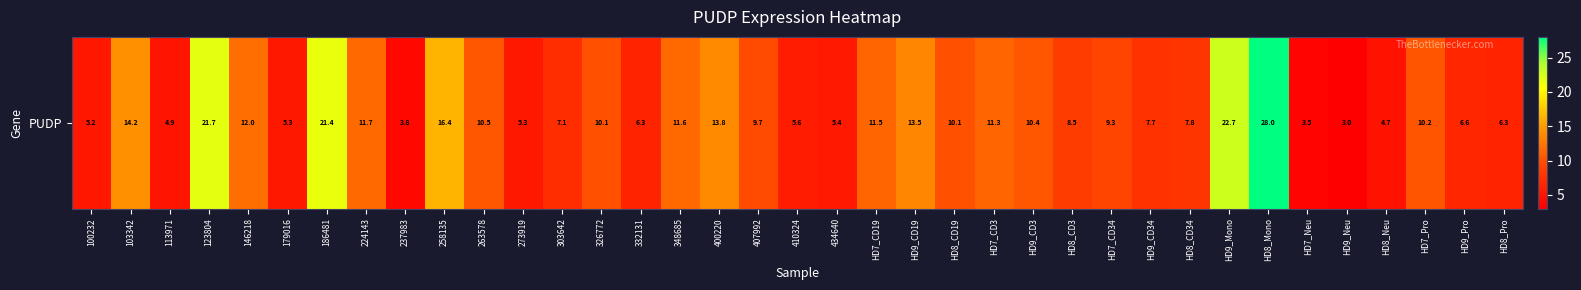

Is it true that the value at 186481 is 21.4?

True